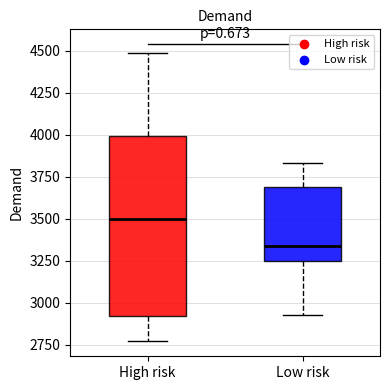

Comparing the boxes themselves (not the whiskers), which one is the tallest?

High risk